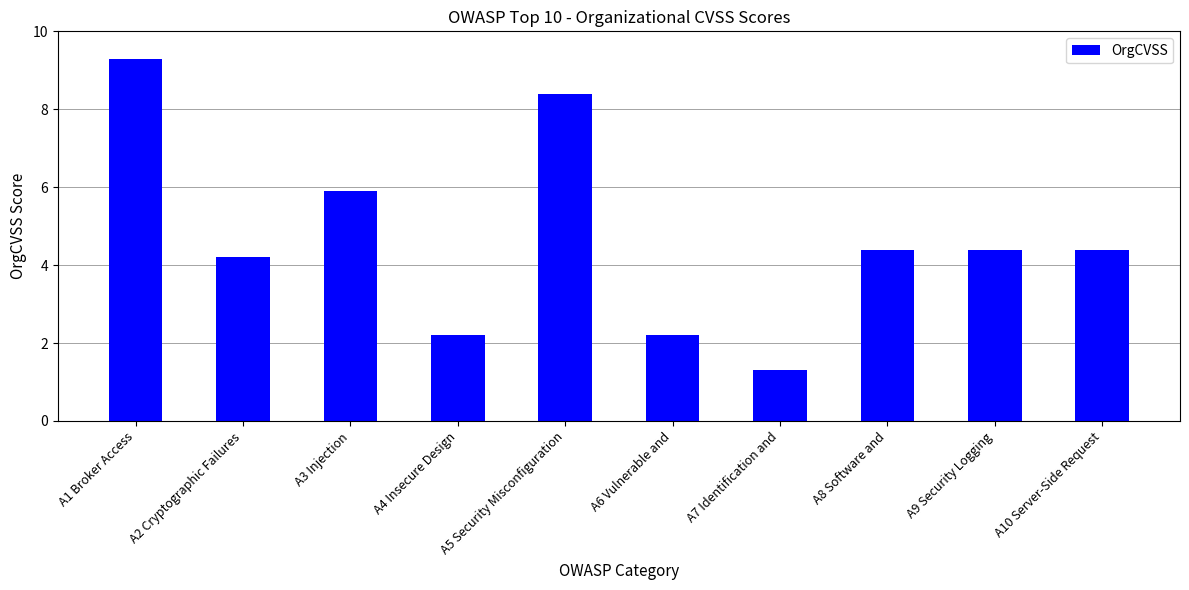

What is the smallest value displayed?

1.3